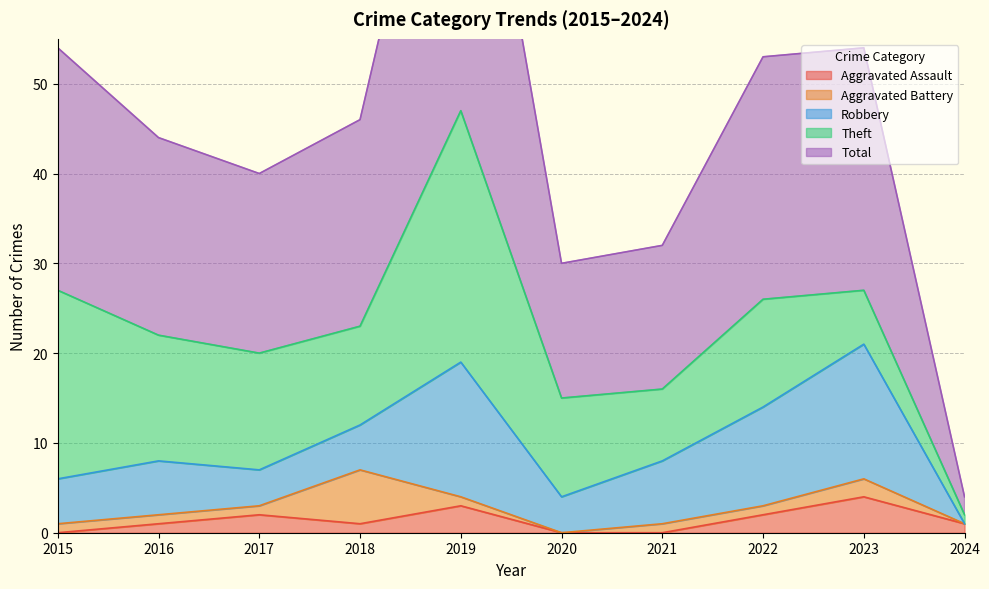

What is the total value across all series at 2021?

32